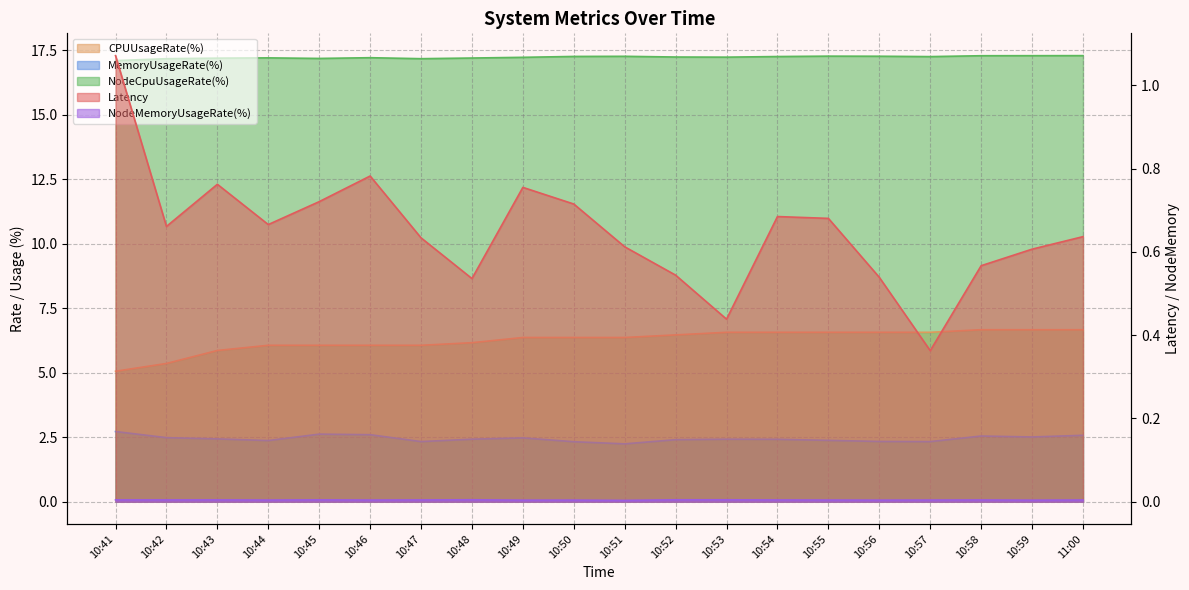

Which category has the lowest value across all series?

10:51